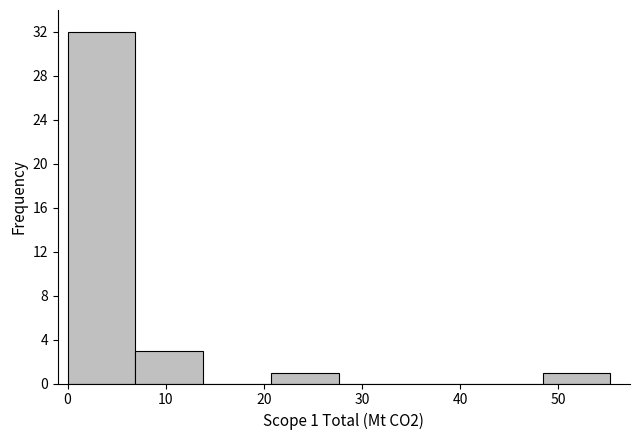

Over which range of the x-axis is the bar tallest?

0 to 7